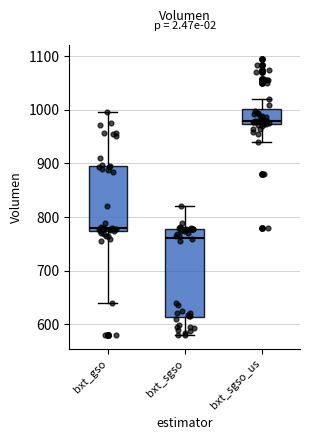

Where does the median line of the box for bxt_gso sit on the y-axis? The values are not printed on the chart, so give them approximately, as read against the axis.

780